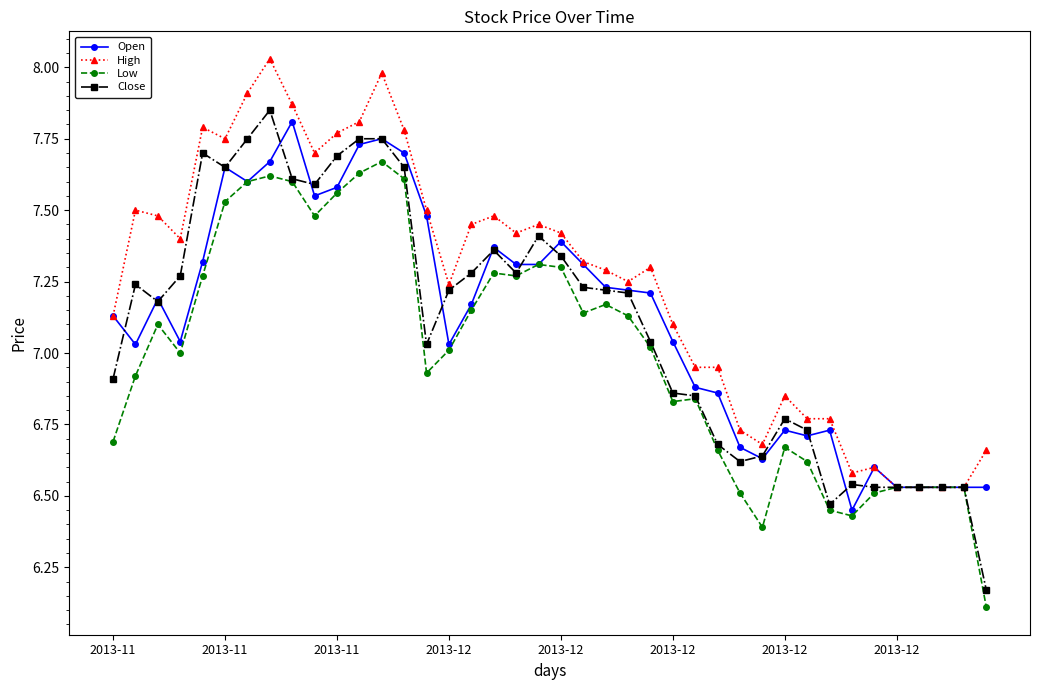

How many lines are shown in the chart?

4